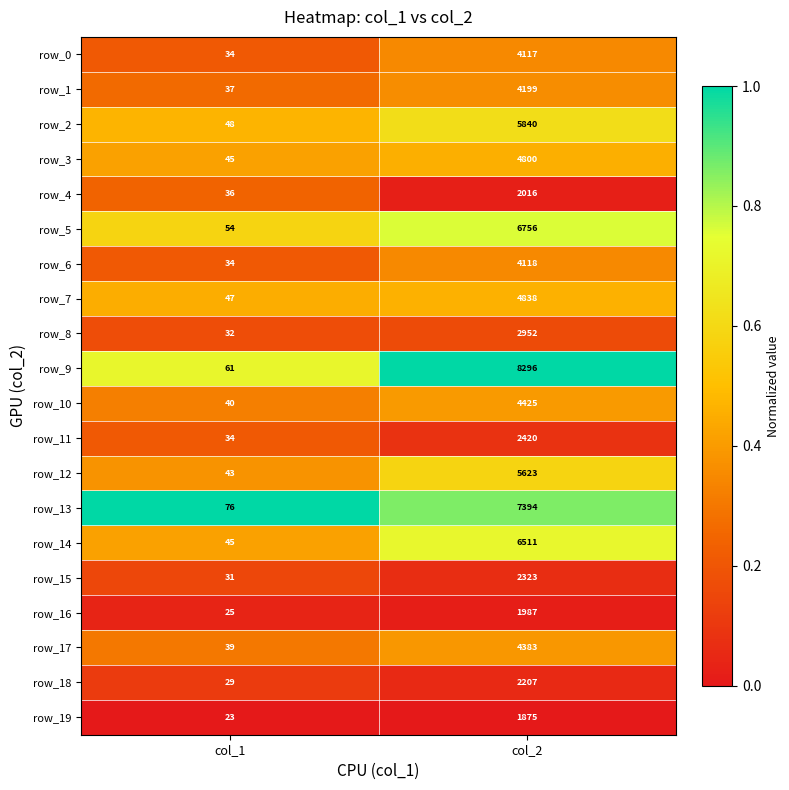

List the series in order of their peak value, lowest first.

row_19, row_16, row_4, row_18, row_15, row_11, row_8, row_0, row_6, row_1, row_17, row_10, row_3, row_7, row_12, row_2, row_14, row_5, row_13, row_9